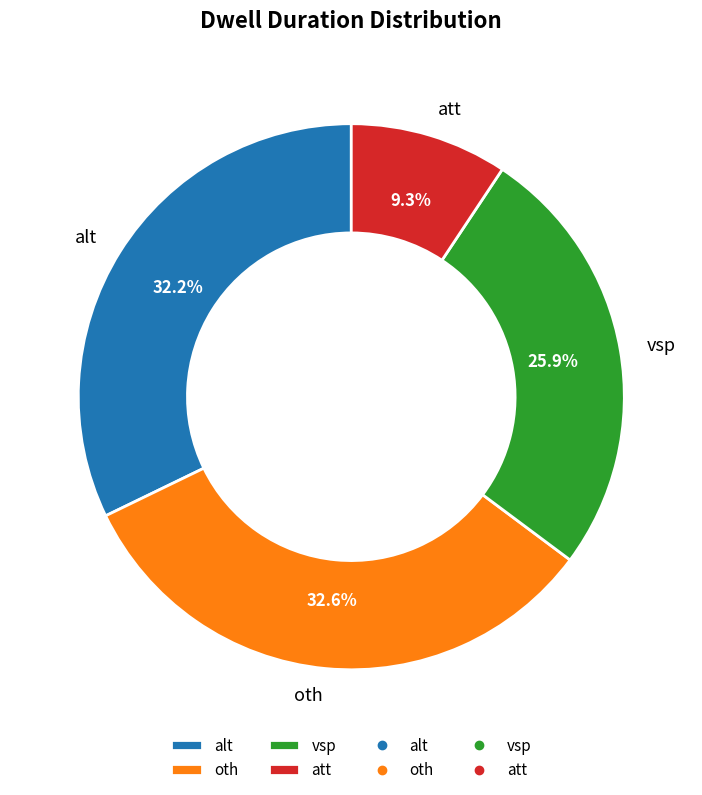

Does any single category account for the majority?

No